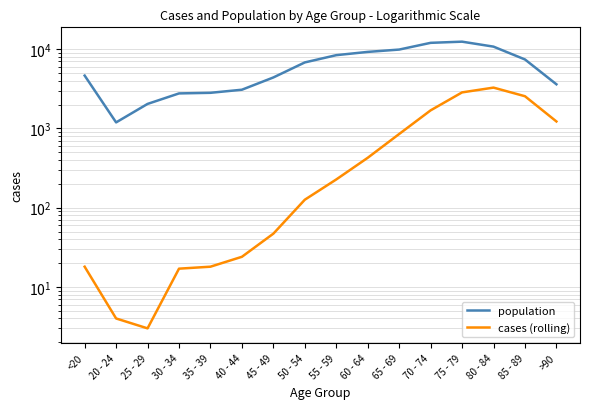

What is the difference between the second highest and minimum values in the cases (rolling) series?

2845